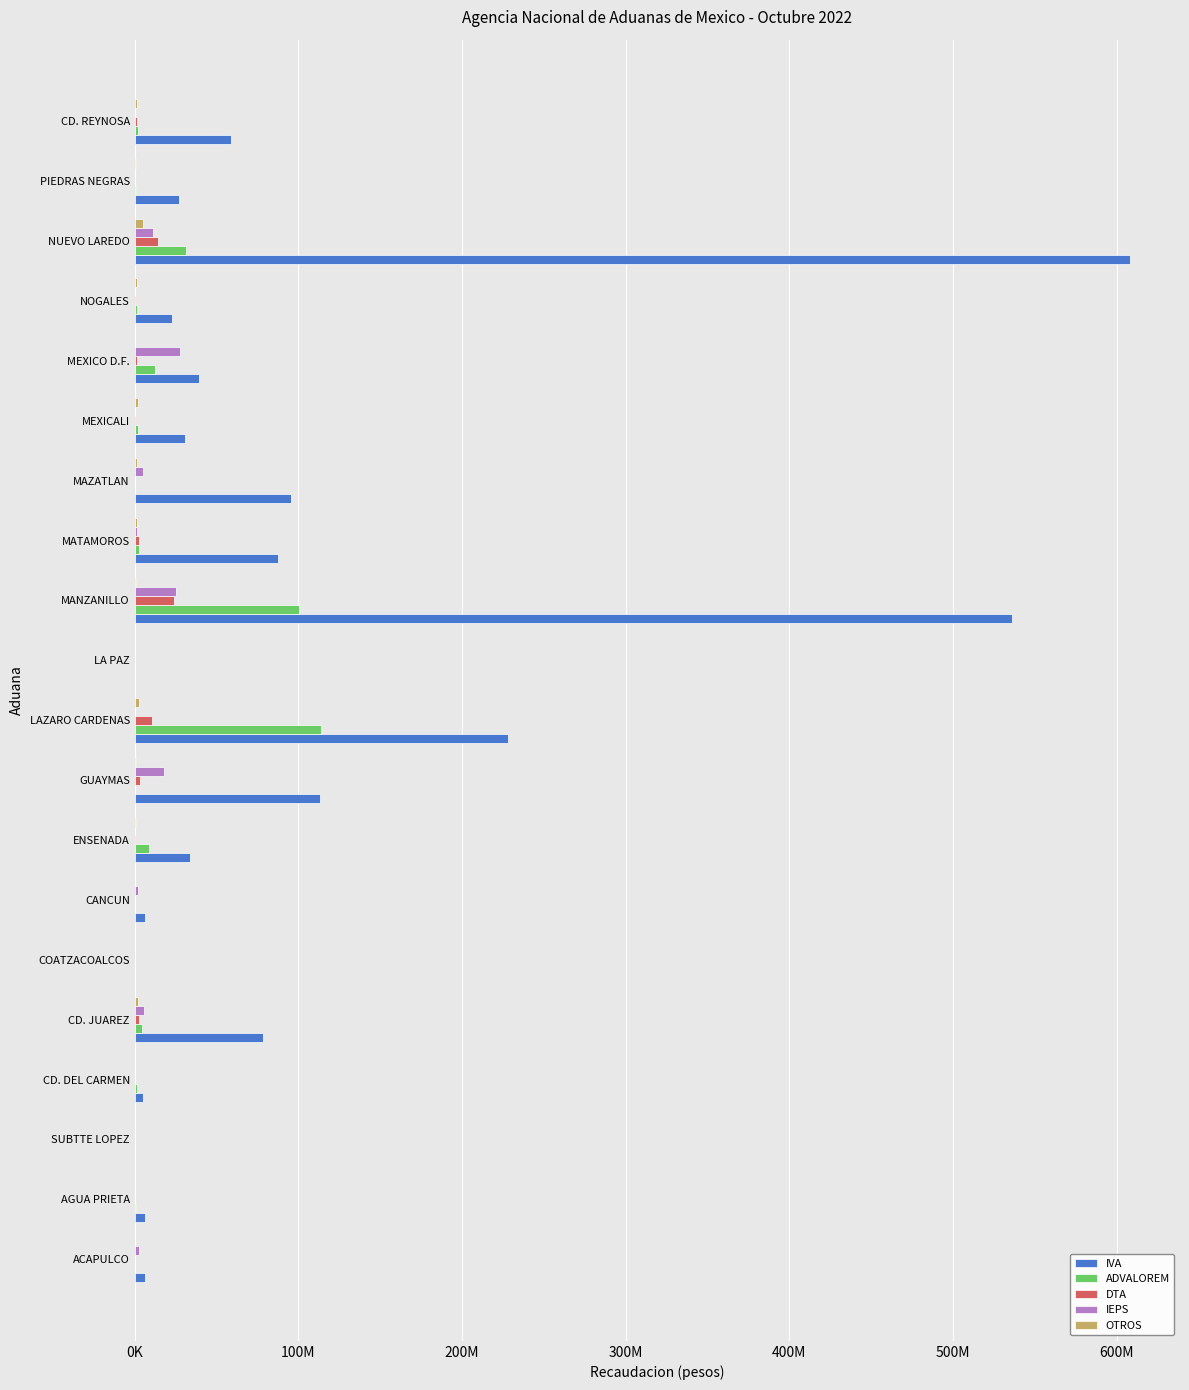

How many values in the OTROS series are below 917418?

10